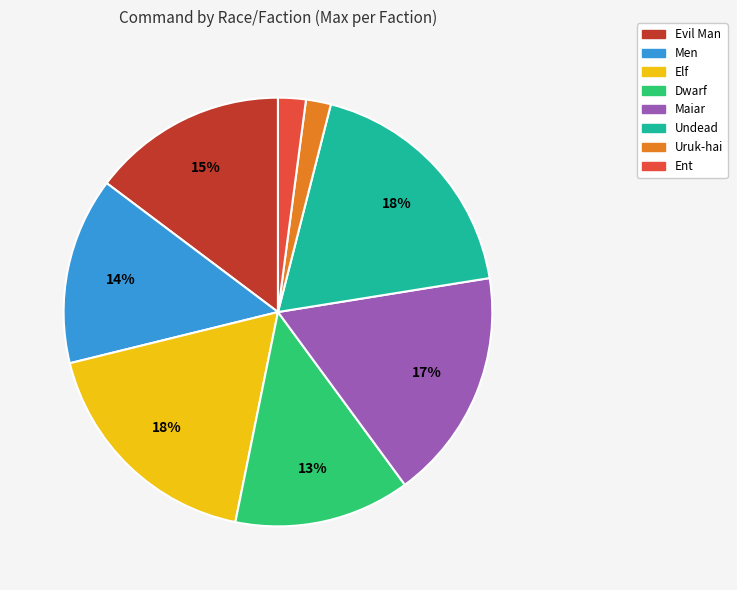

To the nearest percent, what is the average slice percentage?

12%